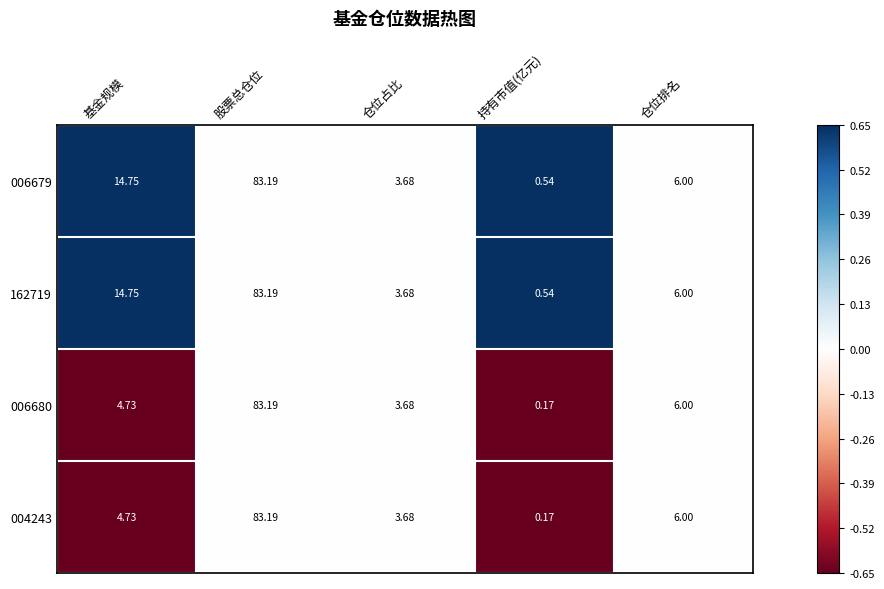

Is the value of 004243 at 持有市值(亿元) greater than the value of 006679 at 股票总仓位?

No